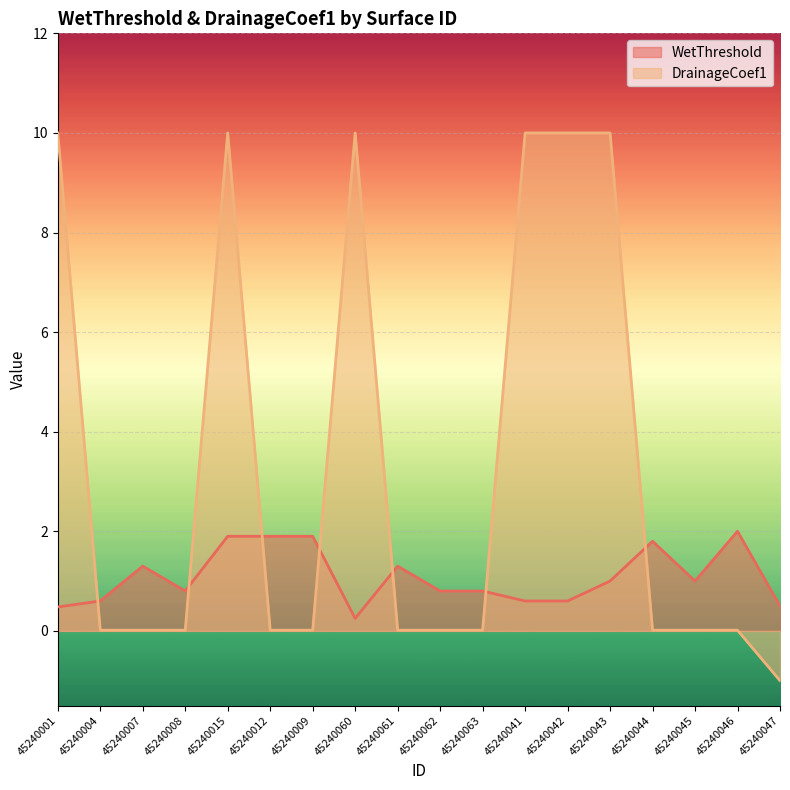

At which category does the data reach its first local peak?

45240007